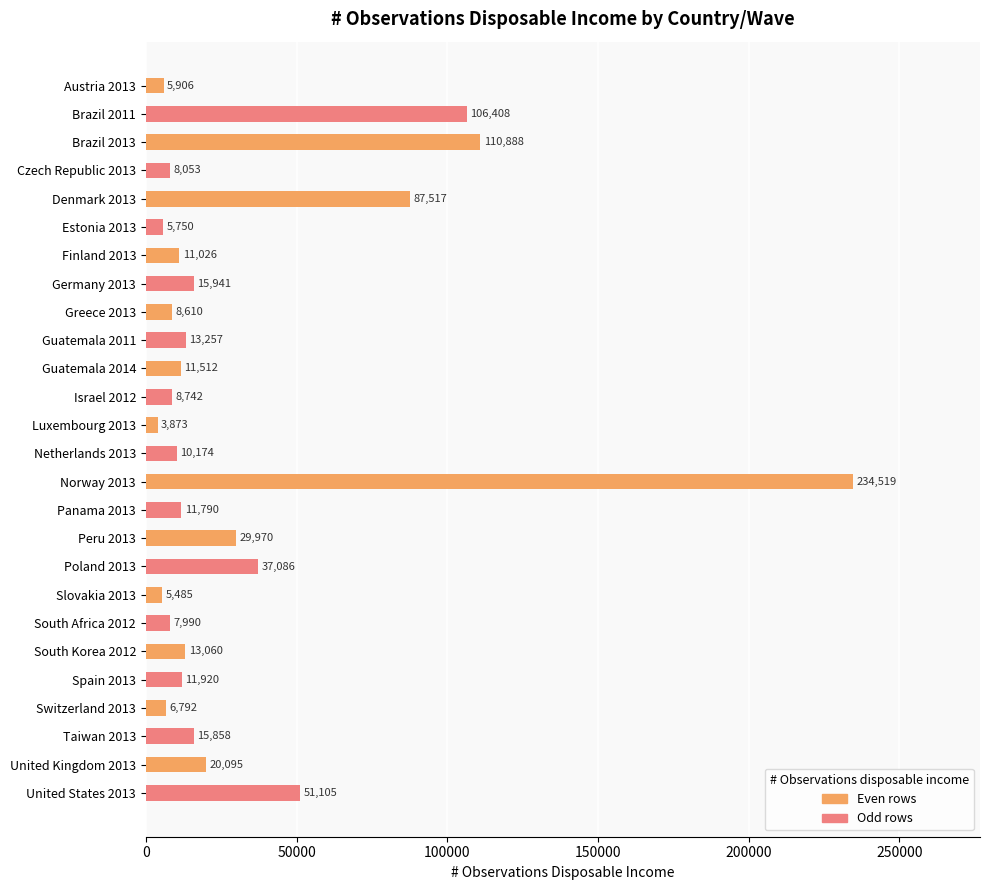

What is the greatest value displayed?

234519